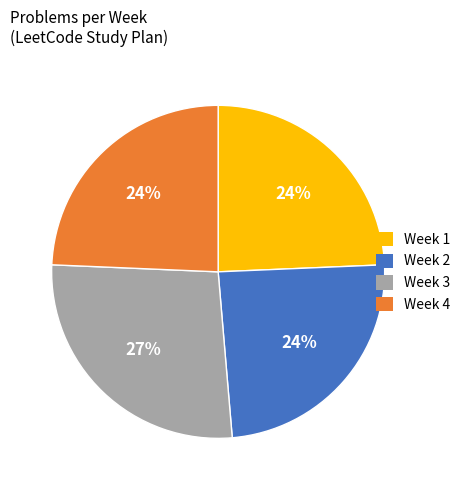

Does any single category account for the majority?

No